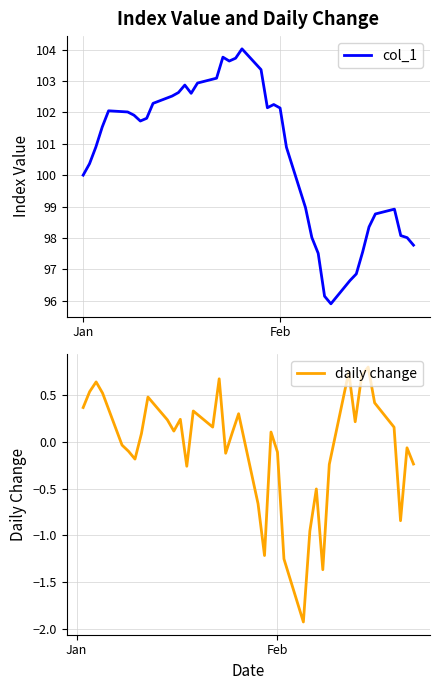

What is the minimum value for col_1?

95.9